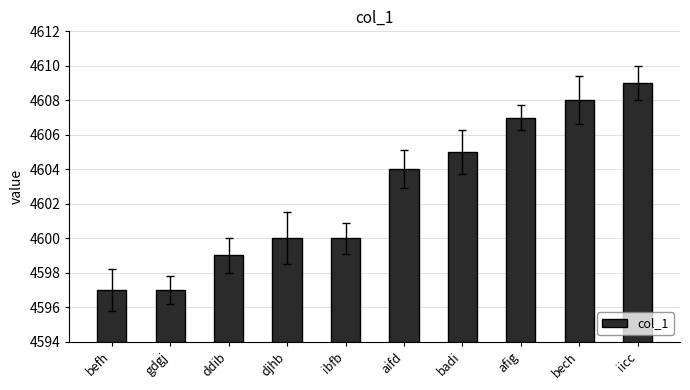

What is the difference between the values at iicc and djhb?

9